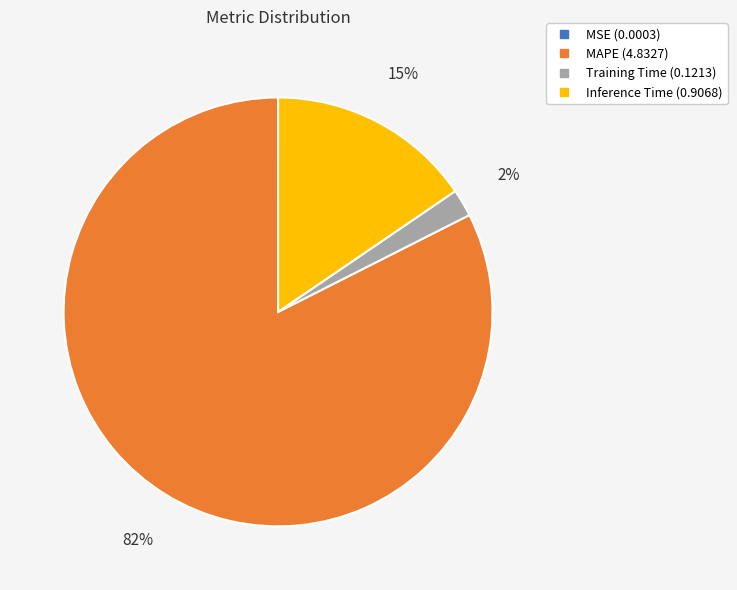

Which slice is the largest?

MAPE